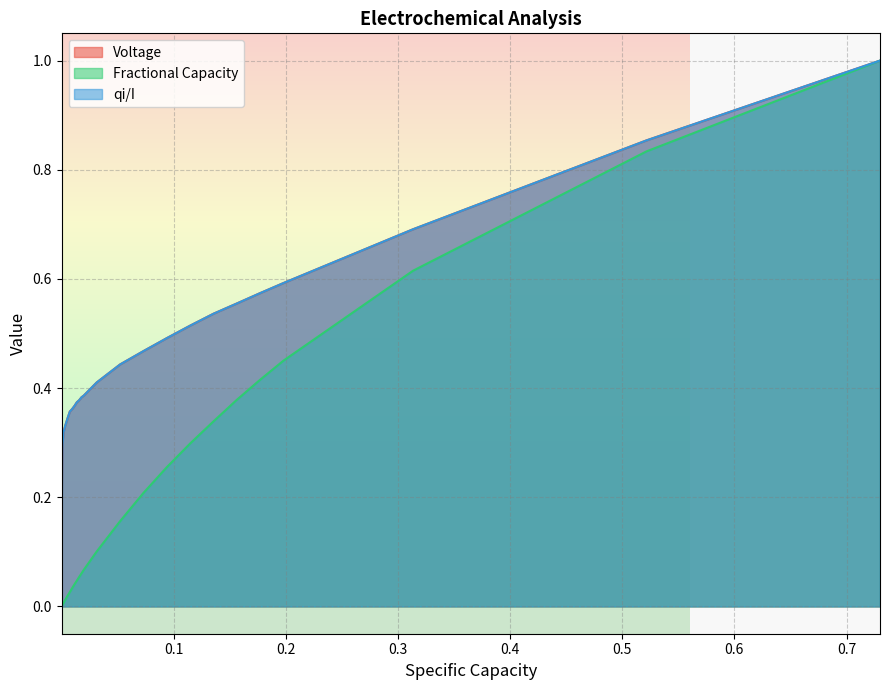

How many positive values does the qi/I series have?

39